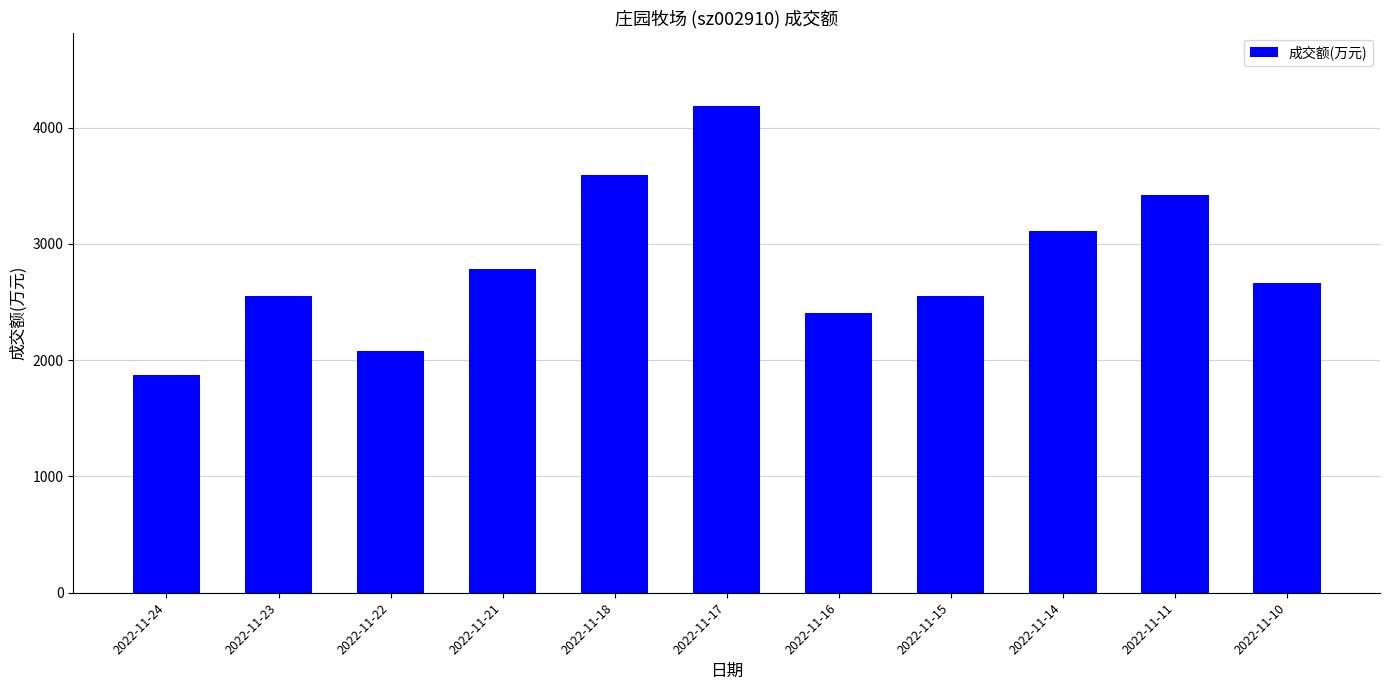

At which category does the chart reach its peak across all series?

2022-11-17